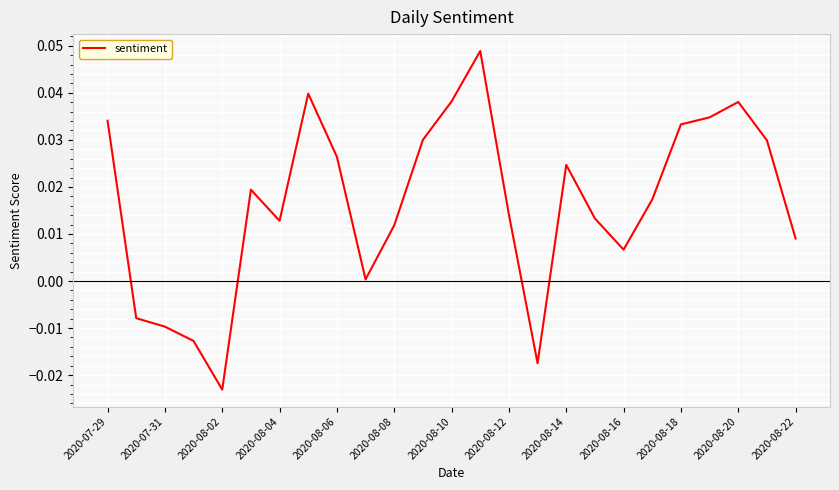

Which has a higher value, 2020-07-31 or 2020-08-02?

2020-07-31